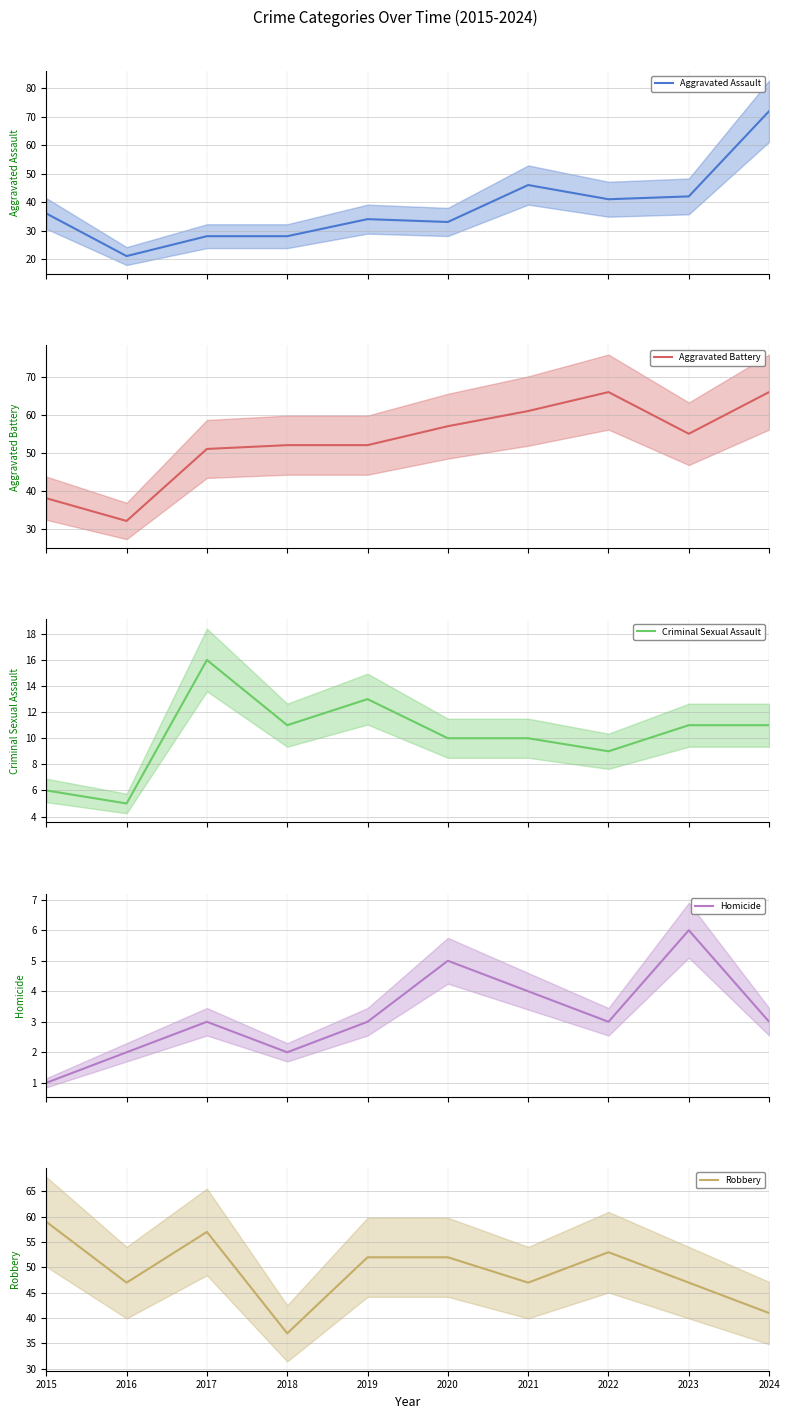

What is the difference between the maximum and minimum values in the Aggravated Battery series?

34